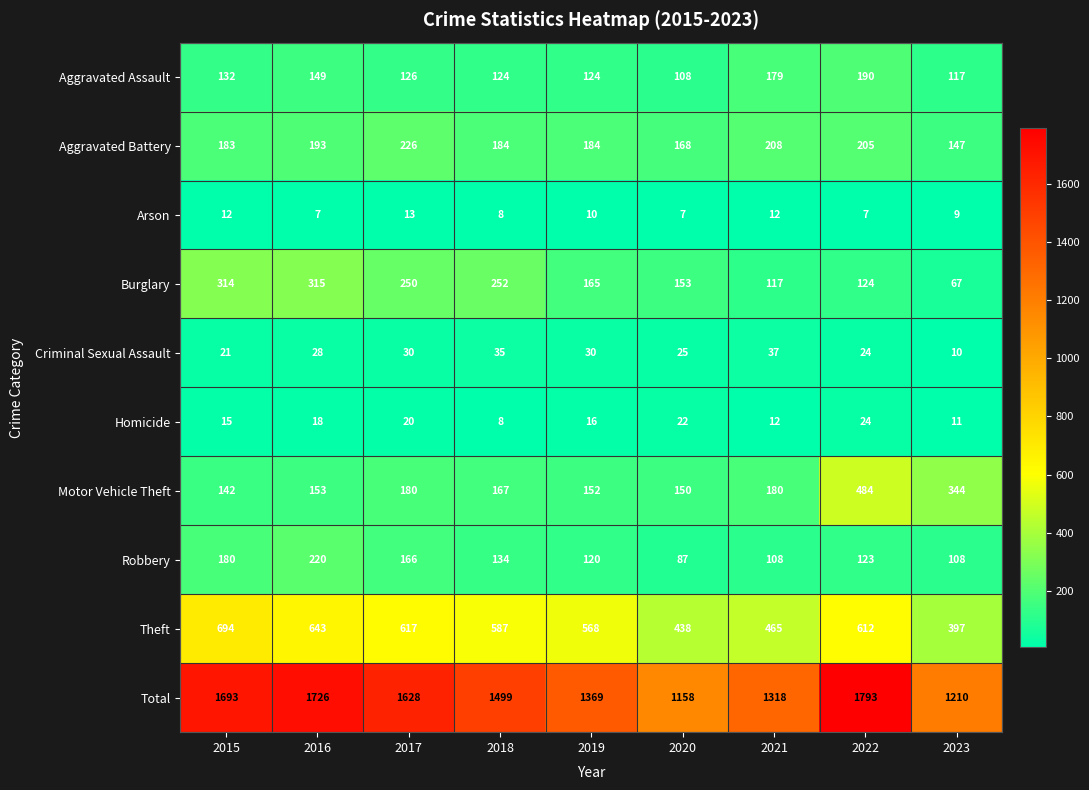

The Burglary series shows 165 at 2019. True or false?

True